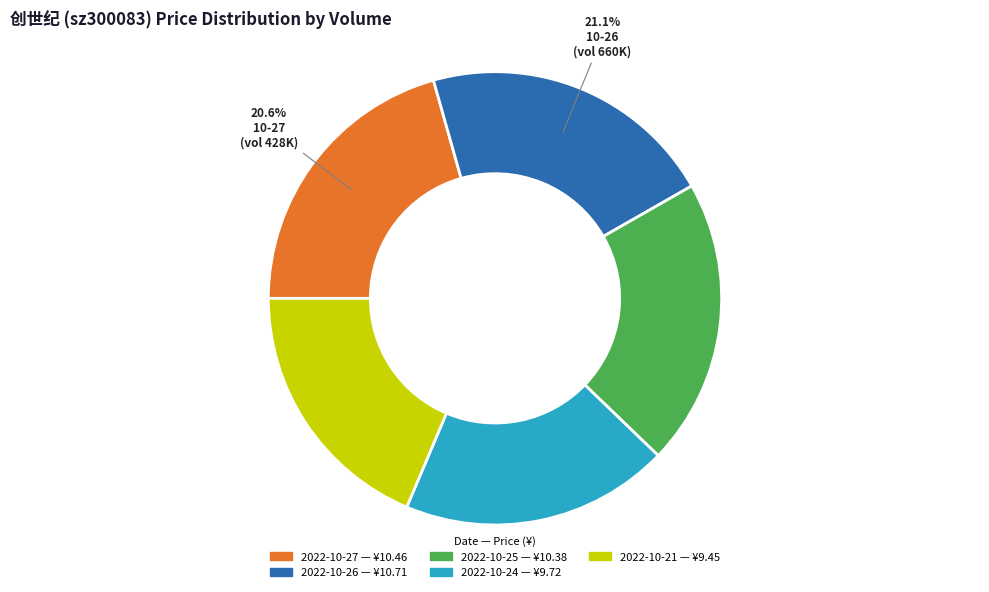

How many segments does this pie chart have?

5